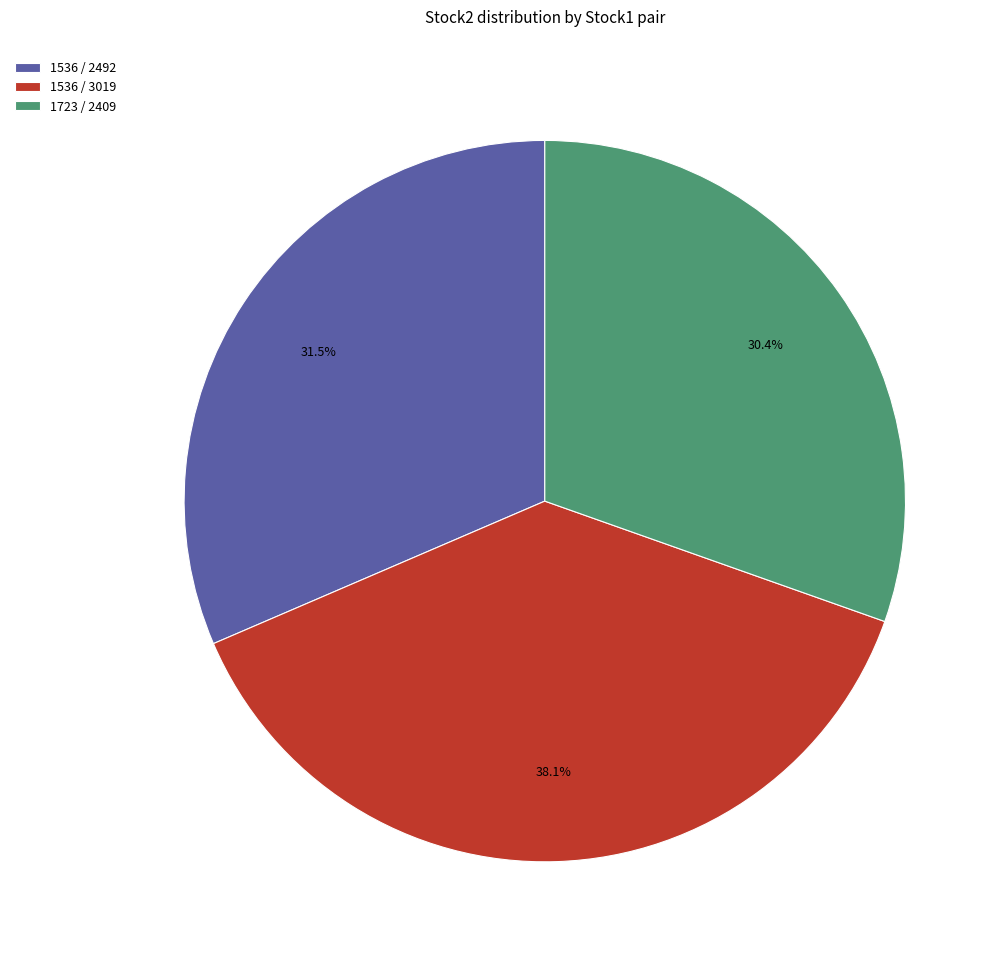

Which has a higher value, 1536 / 3019 or 1723 / 2409?

1536 / 3019